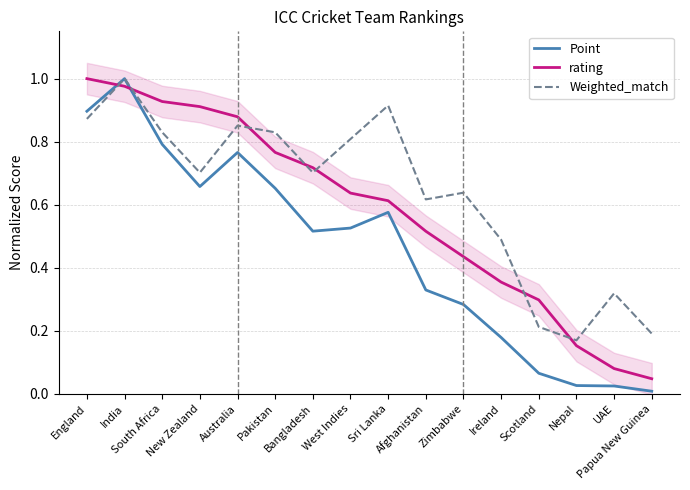

At which label is Weighted_match closest to 0?

Nepal